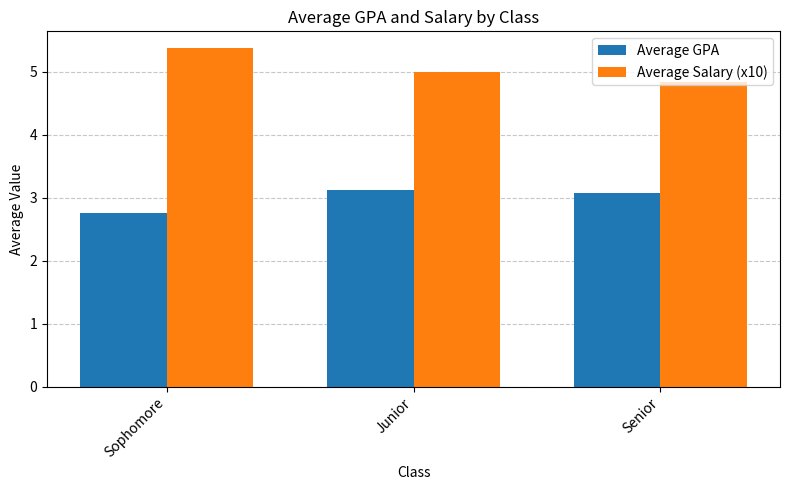

Reading right to left, list all the values displayed in this chart.

Average GPA: 3.1	3.1	2.8
Average Salary (x10): 4.8	5.0	5.4